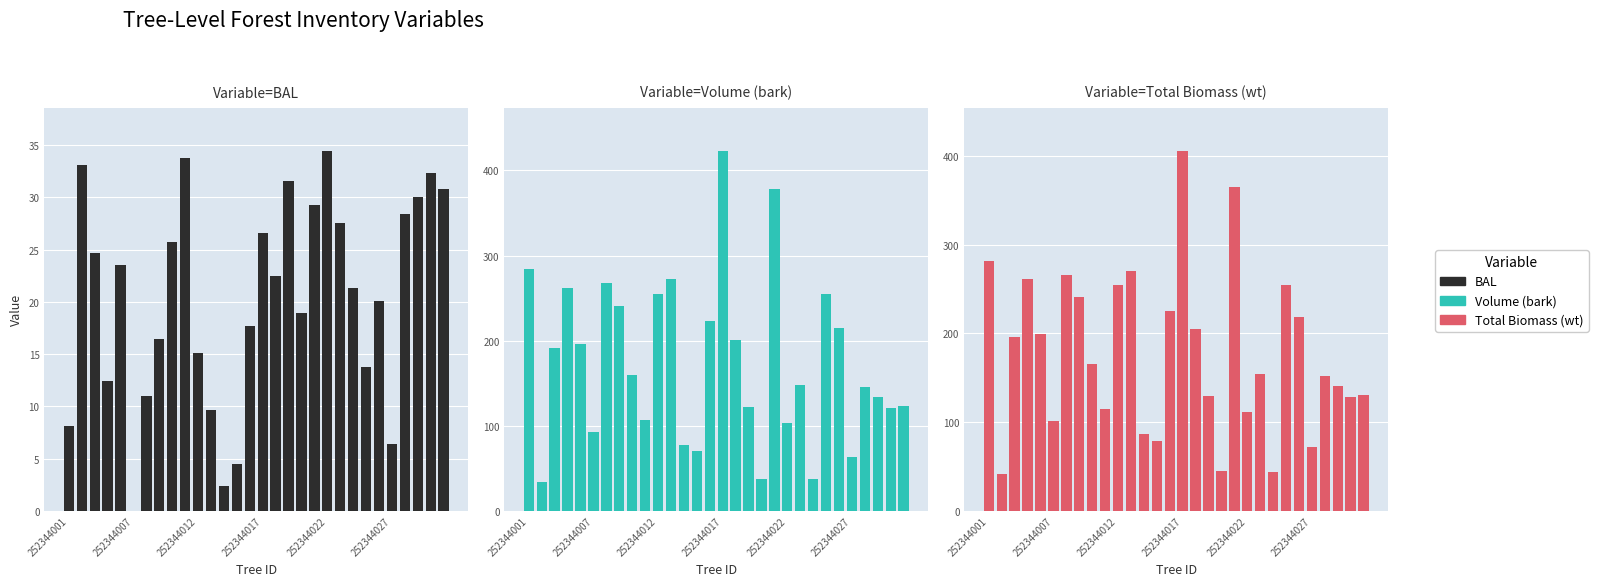

Which series has the largest range (max minus min)?

Volume (bark)